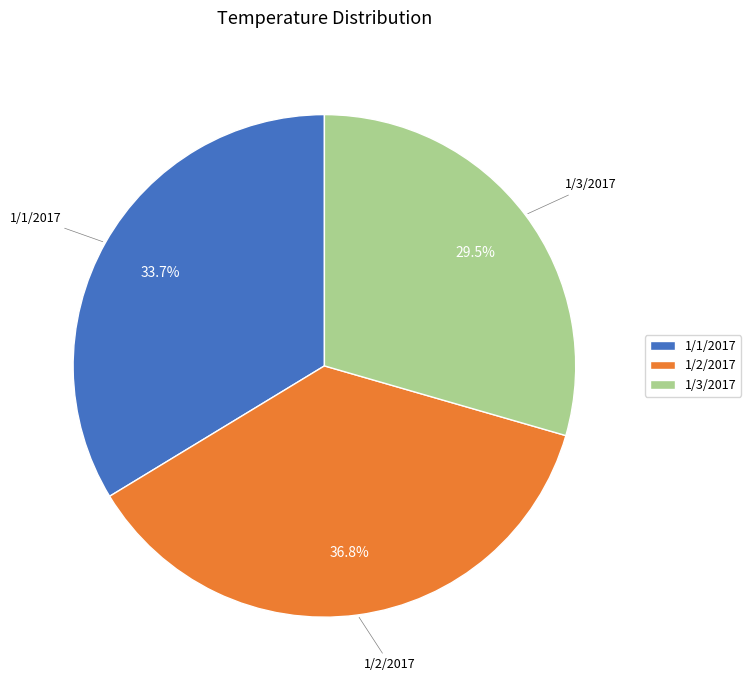

Does any single category account for the majority?

No